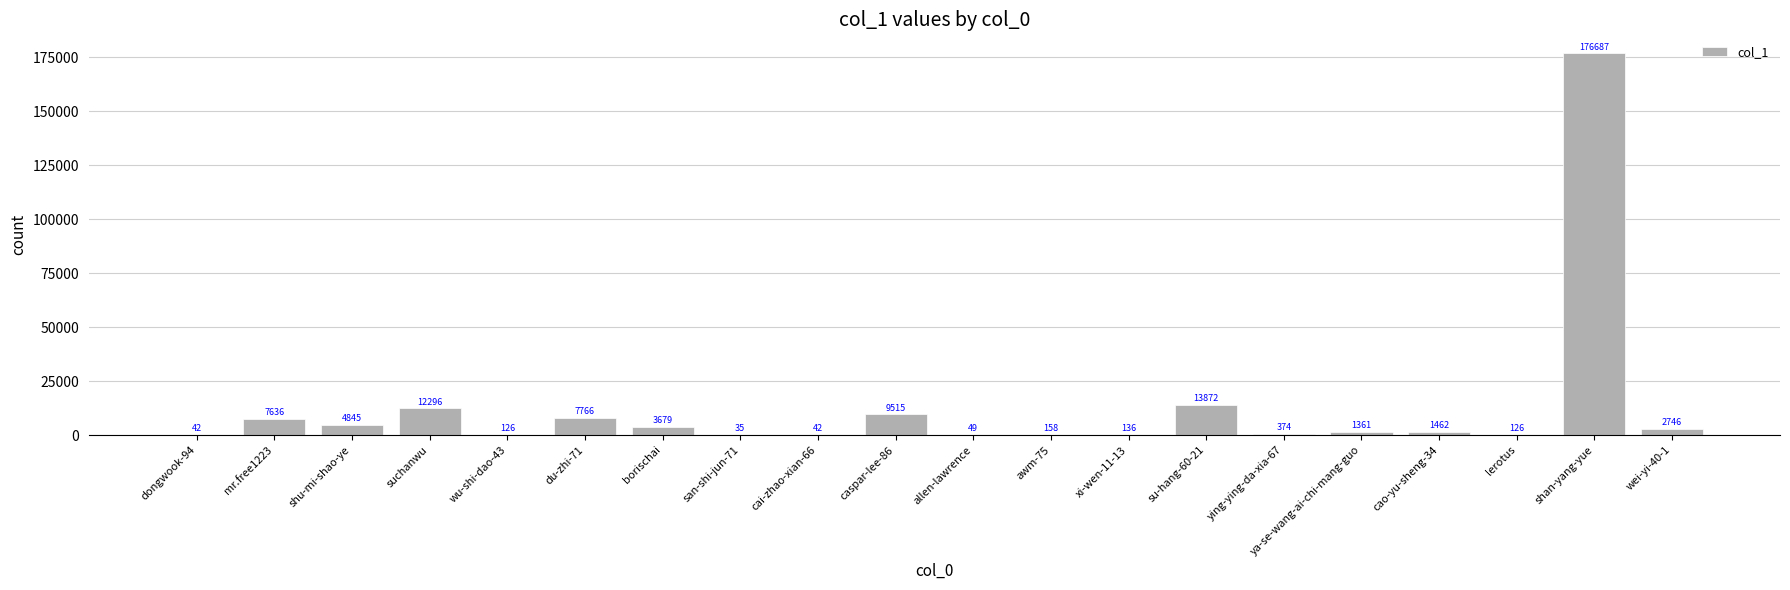

Count the number of data series in this chart.

1